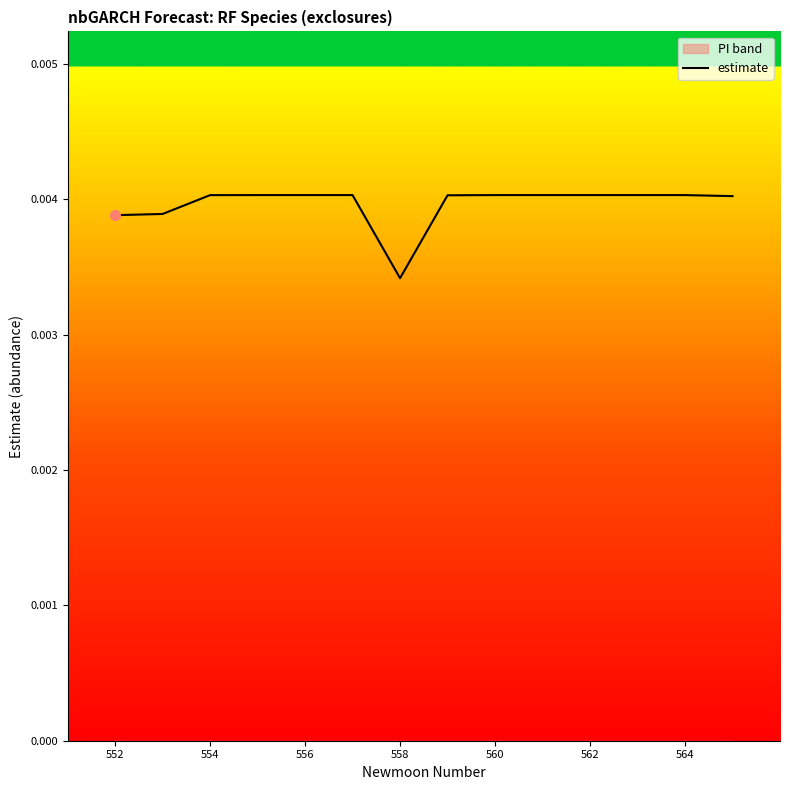

At which label is estimate closest to 0?

558